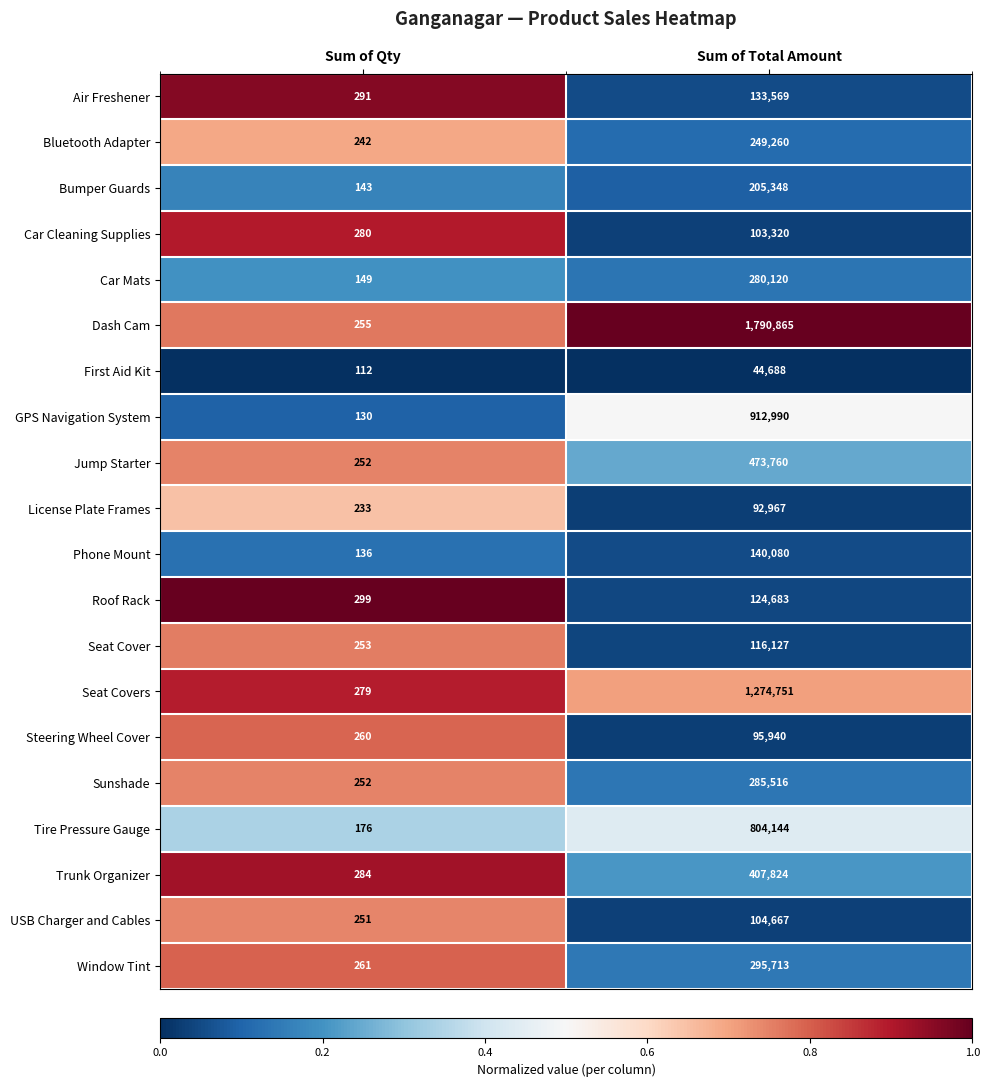

What is the spread (max minus min) of values at Sum of Total Amount?

1746177